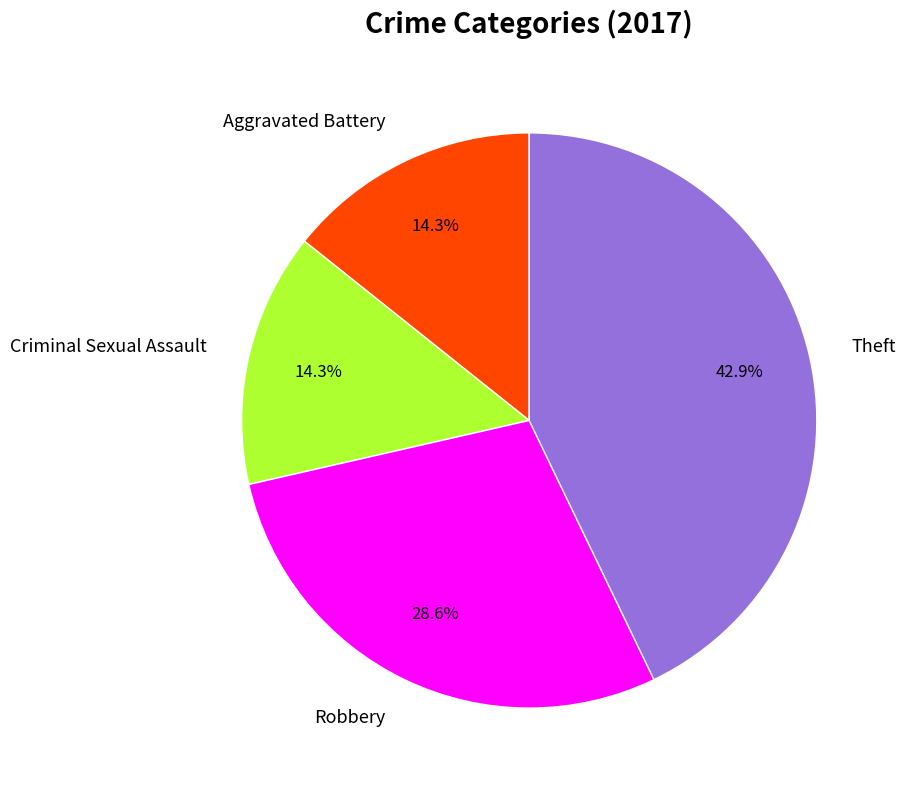

How many segments does this pie chart have?

4